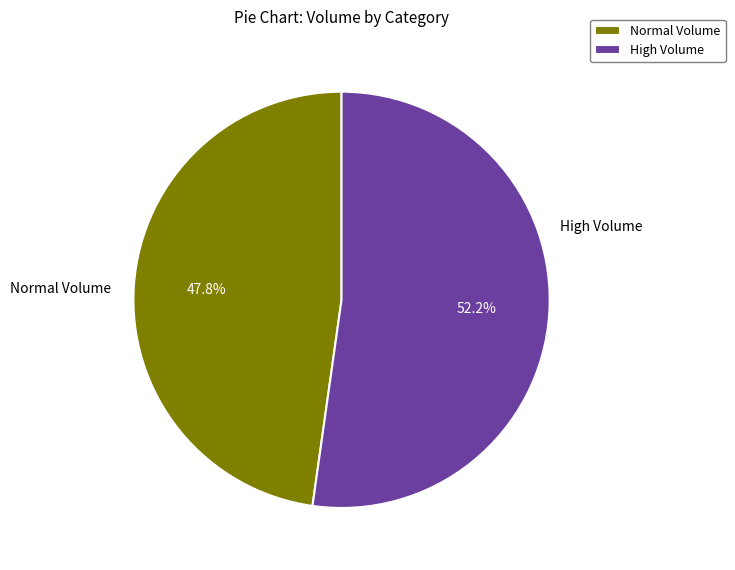

What is the ratio of the value at High Volume to the value at Normal Volume?

1.1